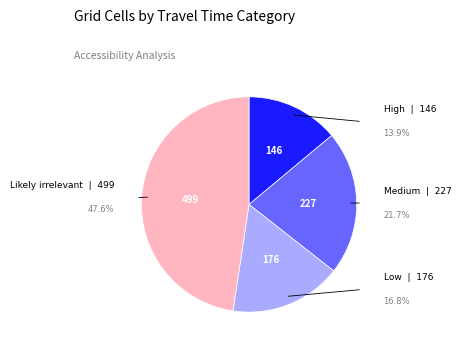

Does any single category account for the majority?

No